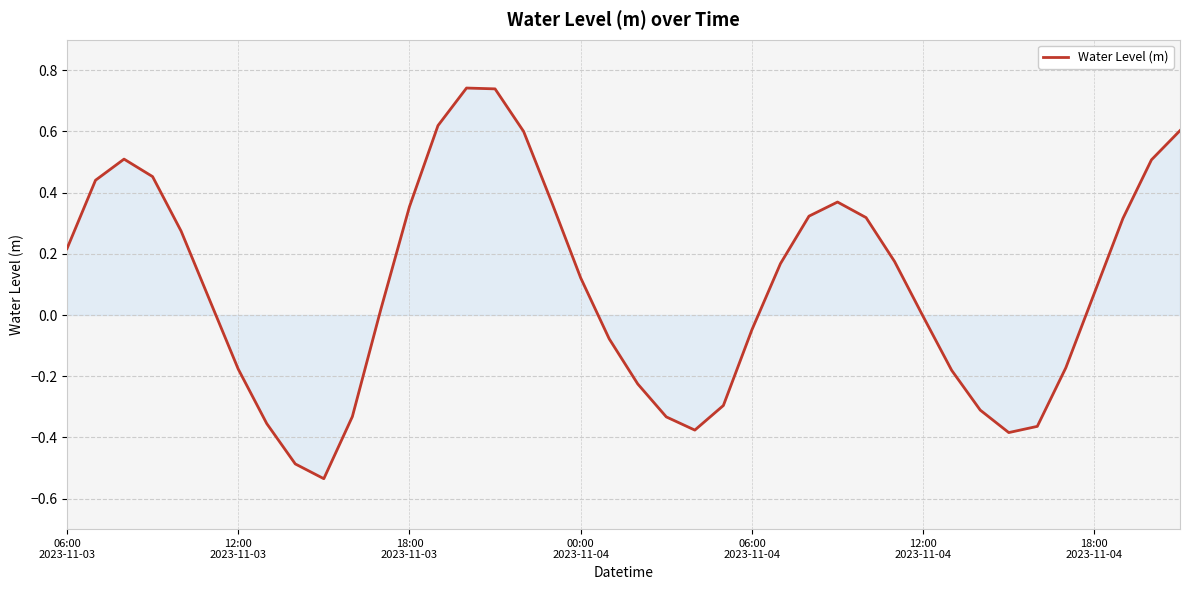

How many lines are shown in the chart?

1